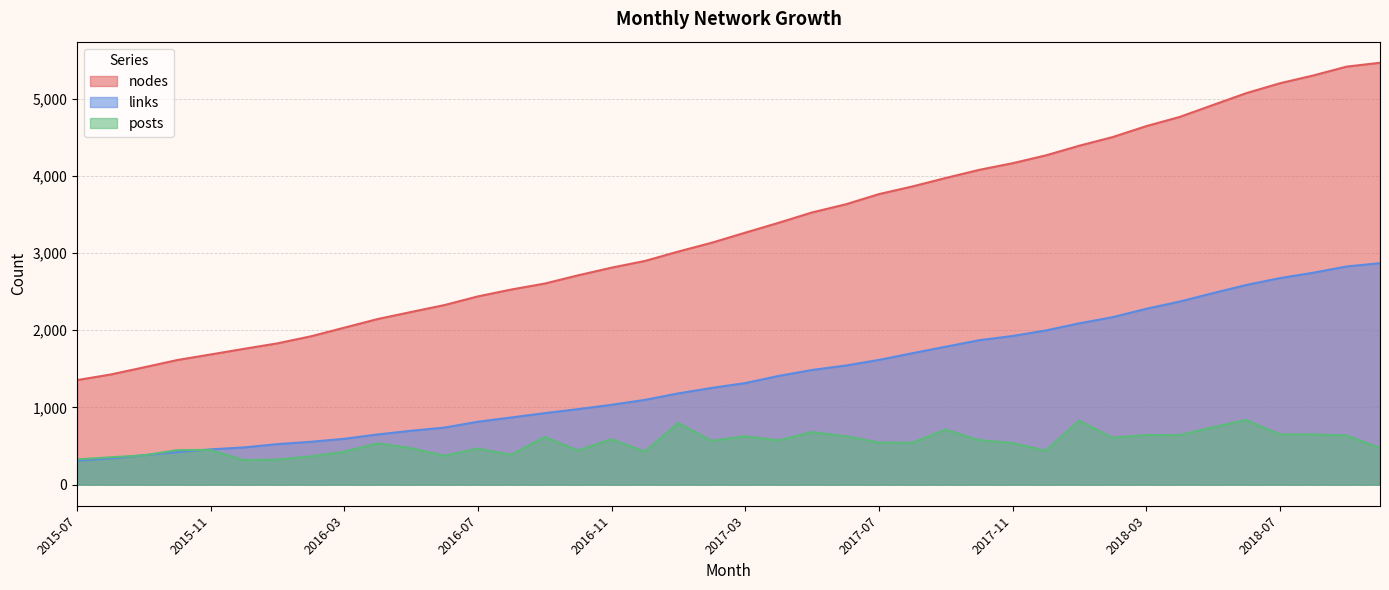

True or false: links has more than 2 interior local peaks.

False